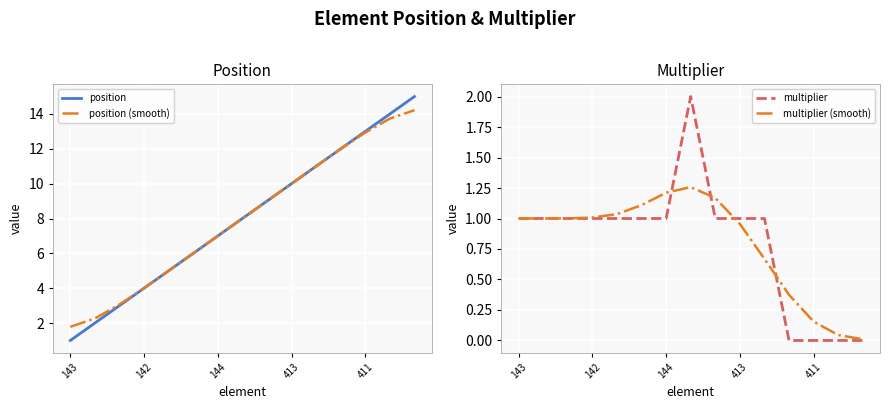

Reading right to left, transcribe all the data shown in this chart.

position: 15.0	14.0	13.0	12.0	11.0	10.0	9.0	8.0	7.0	6.0	5.0	4.0	3.0	2.0	1.0
position (smooth): 14.2	13.7	12.9	12.0	11.0	10.0	9.0	8.0	7.0	6.0	5.0	4.0	3.1	2.3	1.8
multiplier: 0.0	0.0	0.0	0.0	1.0	1.0	1.0	2.0	1.0	1.0	1.0	1.0	1.0	1.0	1.0
multiplier (smooth): 0.0	0.0	0.2	0.4	0.7	1.0	1.2	1.3	1.2	1.1	1.0	1.0	1.0	1.0	1.0